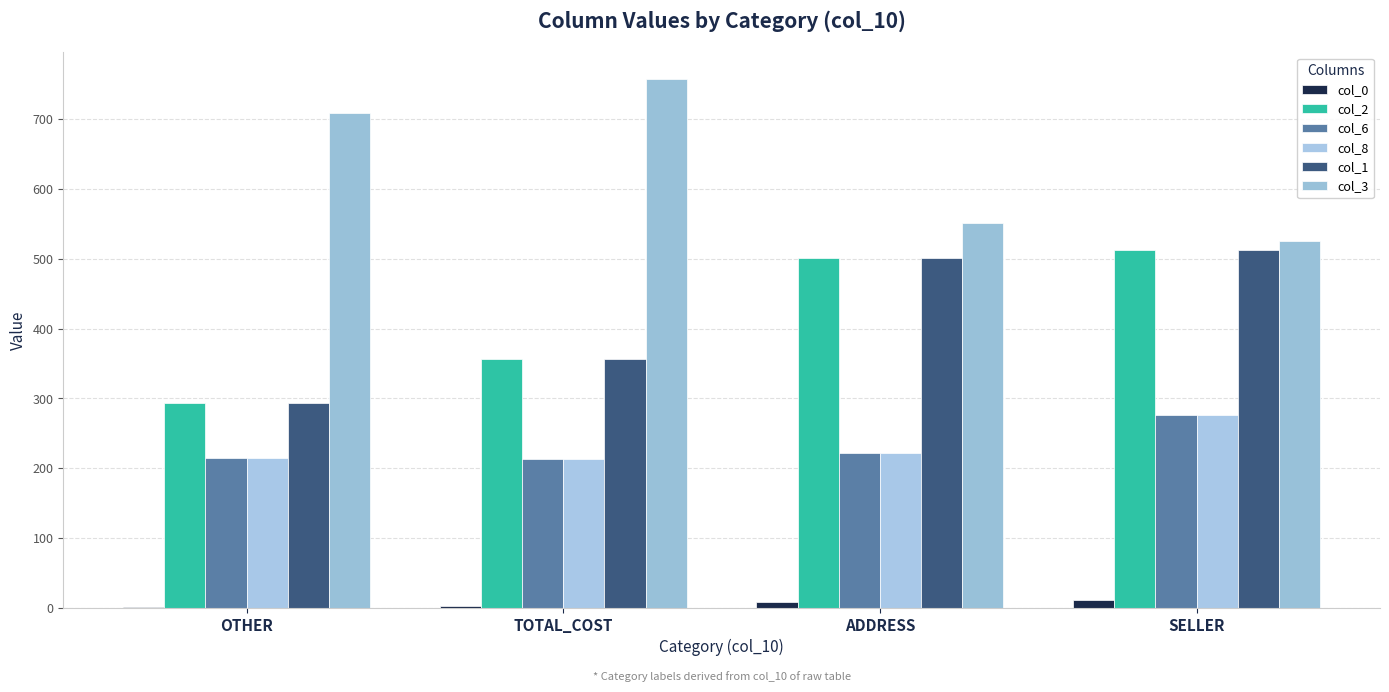

How many groups of bars are there?

4